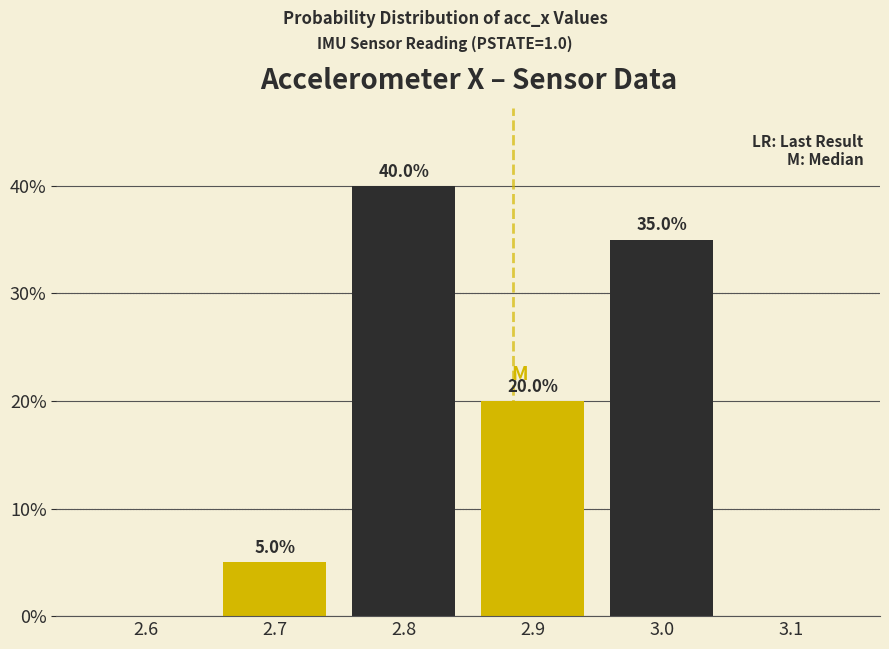

Reading left to right, list all the values displayed in this chart.

2.6=0	2.7=5	2.8=40	2.9=20	3.0=35	3.1=0